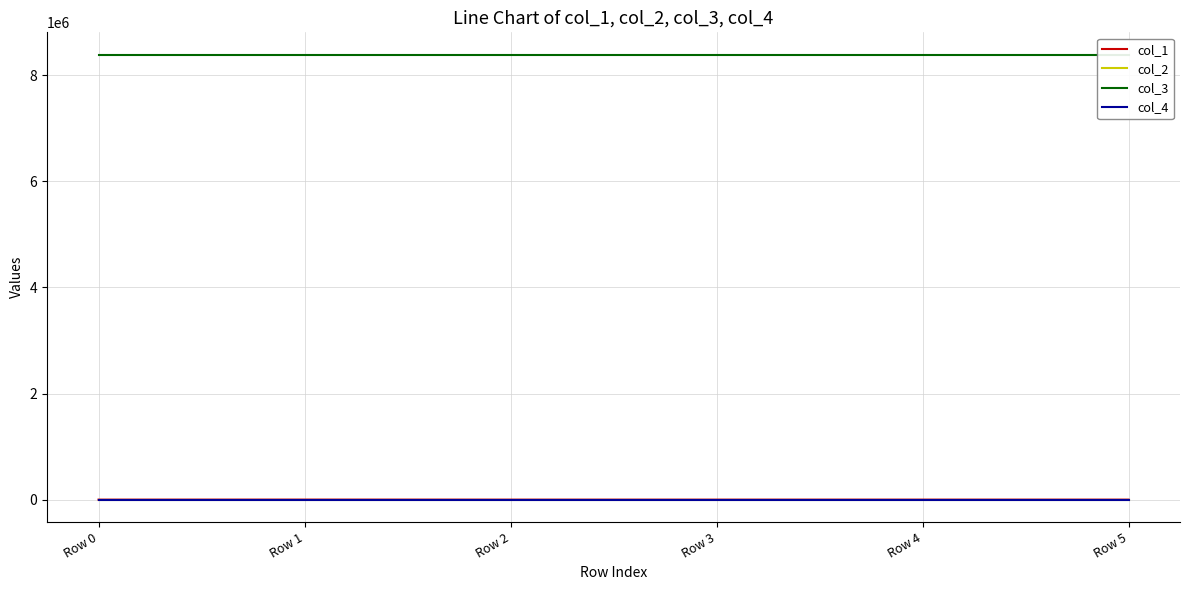

What are all the series names shown in the legend?

col_1, col_2, col_3, col_4